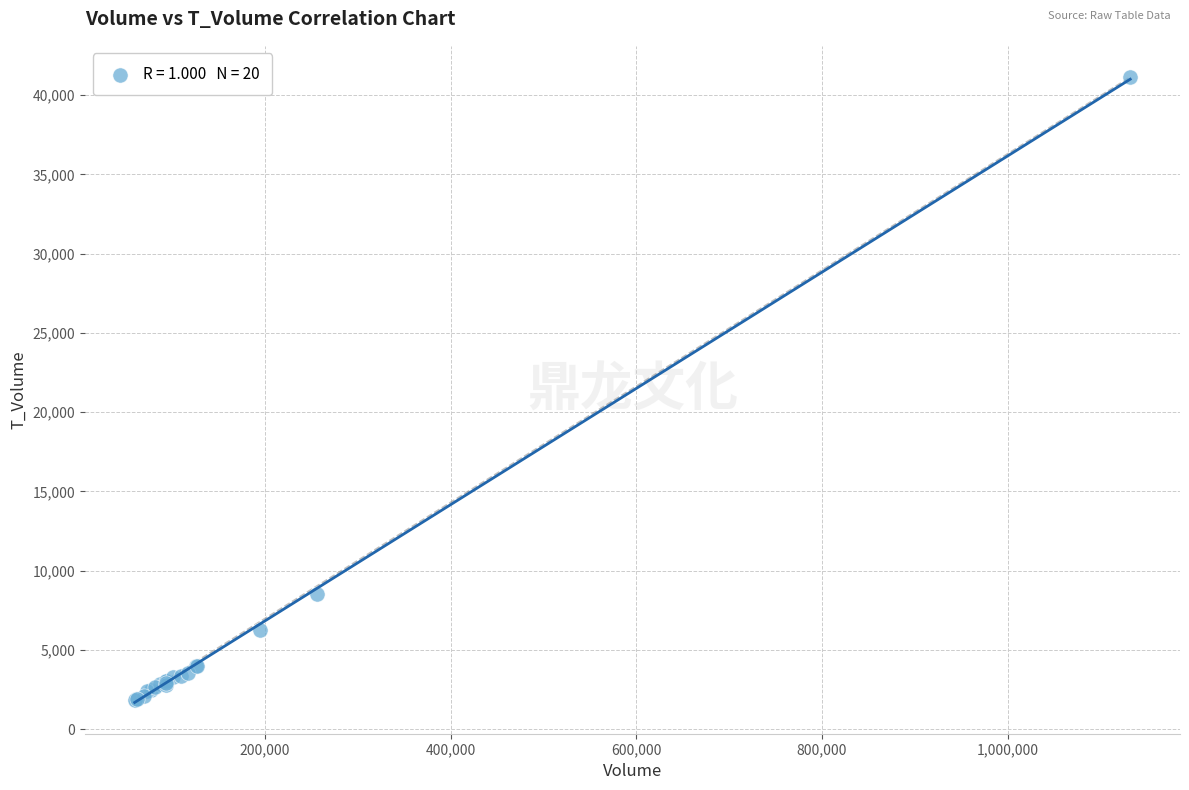

What Y value in the scatter plot is closest to 21485?

8518